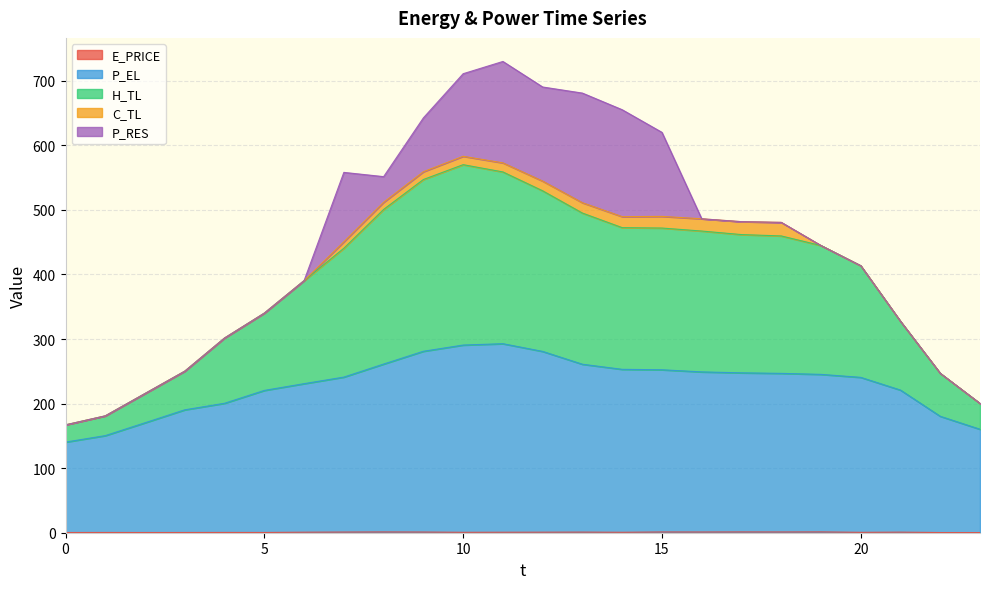

What is the minimum value shown in the chart?

0.3